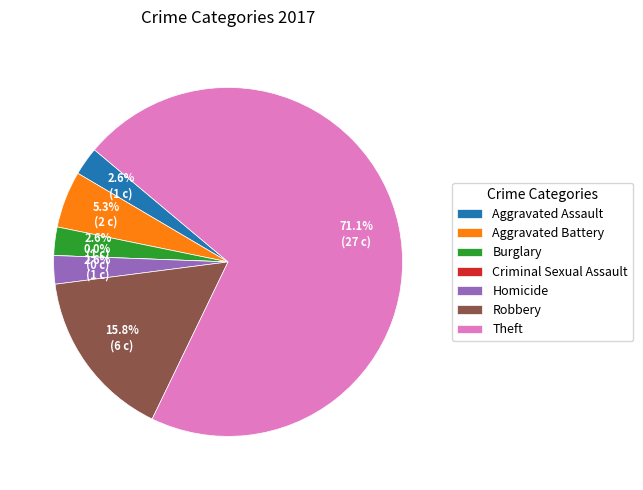

Which category accounts for the majority?

Theft